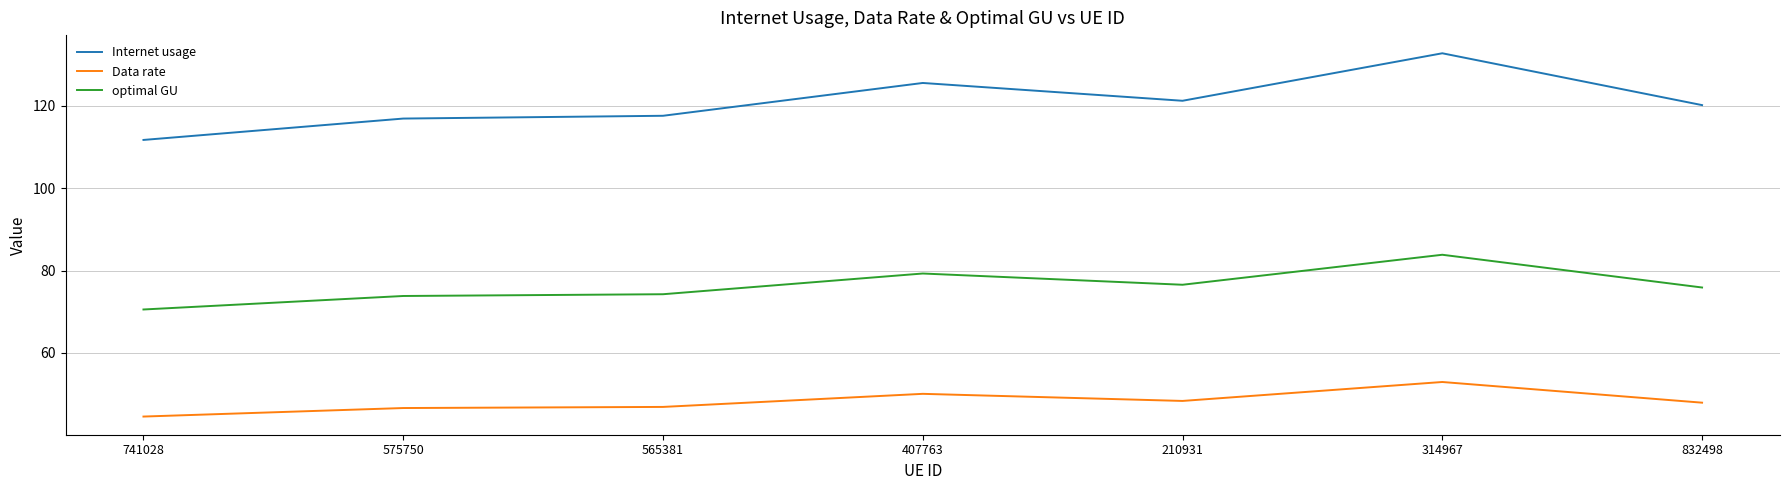

What position from the left is 407763?

4